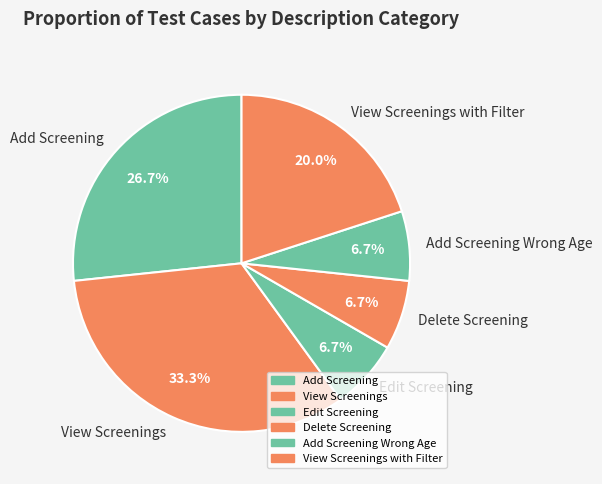

Which slice is the largest?

View Screenings